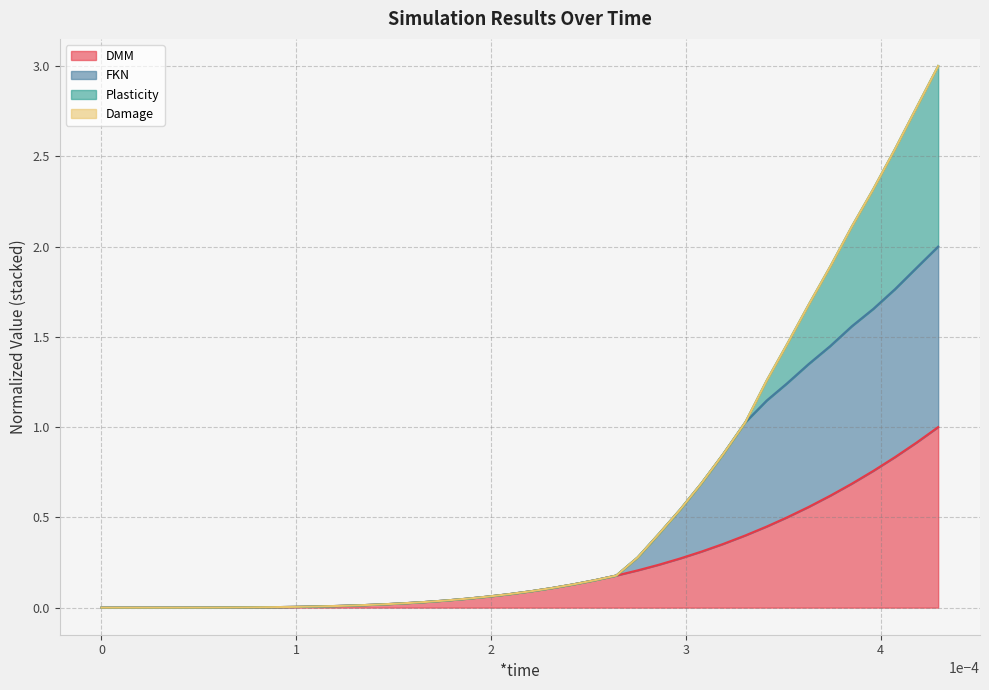

What is the highest value of the DMM series?

1.0